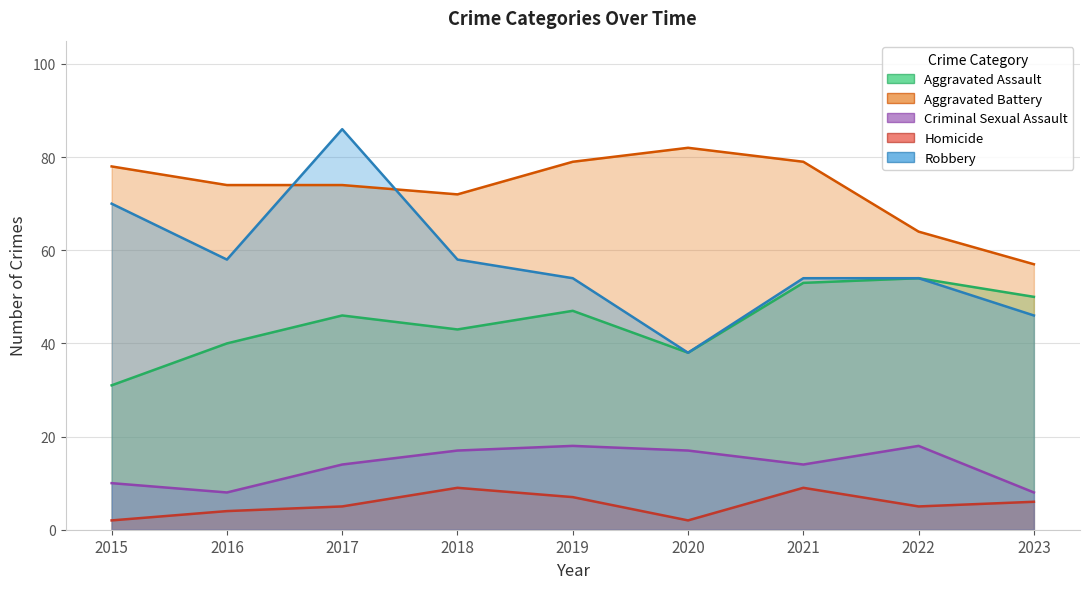

What are all the series names shown in the legend?

Aggravated Assault, Aggravated Battery, Criminal Sexual Assault, Homicide, Robbery